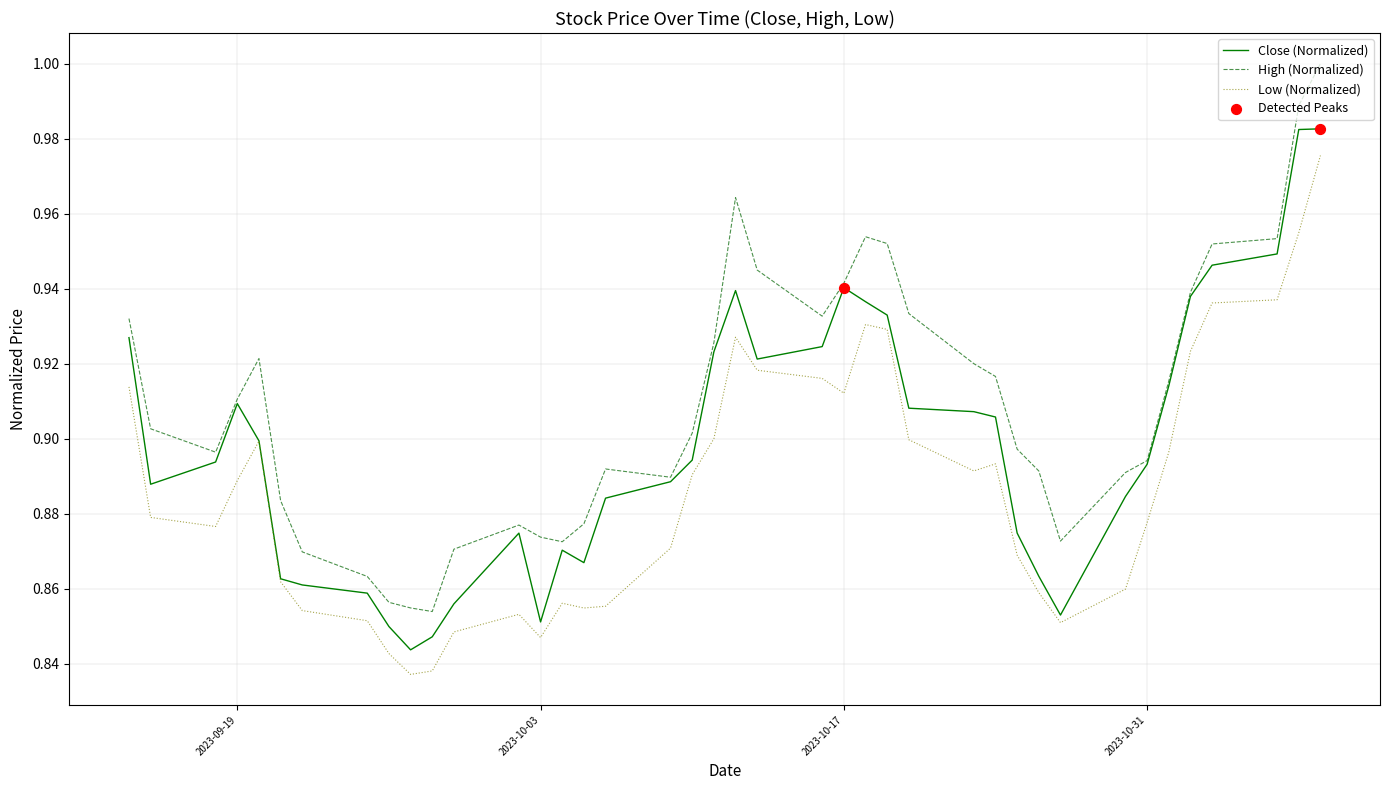

Which series has the largest total across all categories?

High (Normalized)